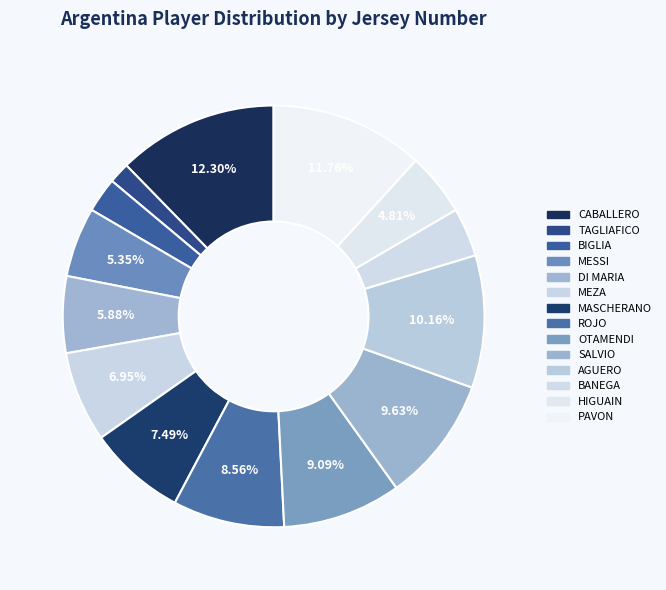

To the nearest percent, what portion does BIGLIA represent?

3%